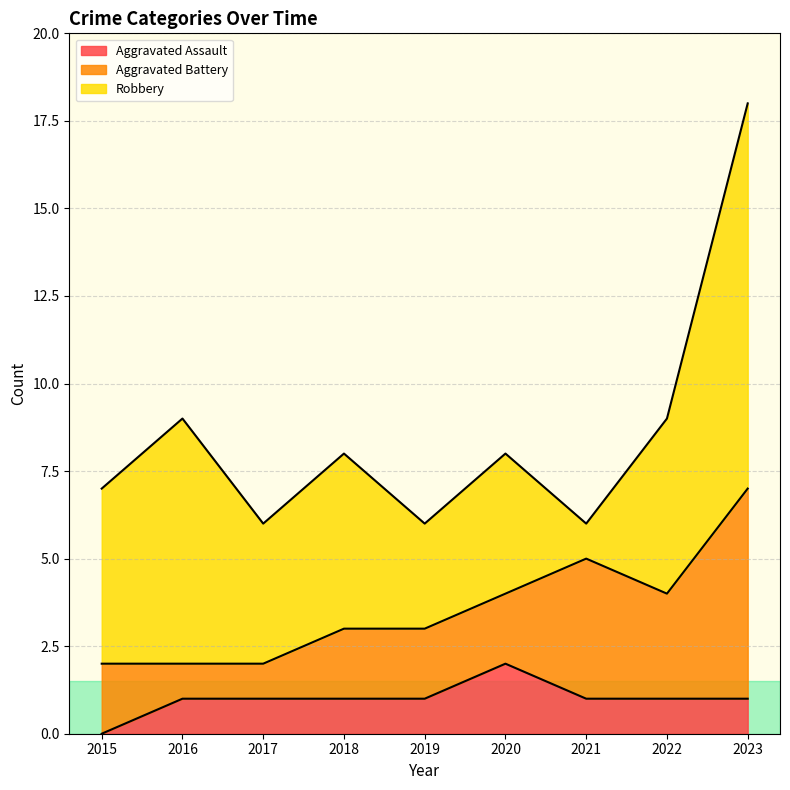

In Aggravated Battery, how many points are lower than both neighbors (excluding endpoints)?

1